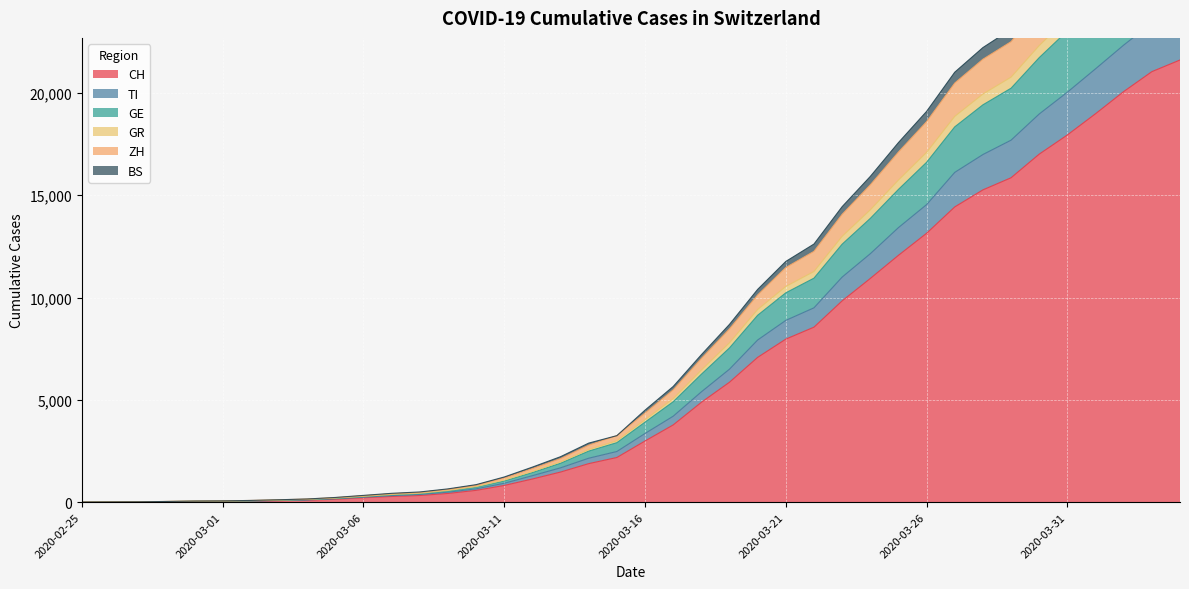

Reading left to right, what are all the values shown in this chart?

CH: 0	4	8	20	30	36	50	70	97	141	216	278	325	426	577	817	1132	1472	1883	2183	2989	3774	4879	5861	7075	7967	8551	9835	10930	12061	13138	14426	15259	15851	17005	17942	18979	20062	21035	21605
TI: 0	5	9	21	32	38	54	78	110	166	244	319	374	487	652	925	1295	1678	2148	2476	3357	4200	5390	6499	7924	8883	9496	10997	12139	13415	14539	16114	16986	17688	18967	20033	21174	22333	23412	24047
GE: 0	6	10	26	41	48	65	92	125	184	271	359	416	544	729	1036	1447	1902	2495	2907	3909	4906	6249	7537	9132	10229	10945	12604	13864	15281	16605	18338	19414	20226	21720	23027	24345	25791	27079	27852
GR: 0	8	15	35	54	62	85	118	156	230	331	432	499	649	856	1230	1713	2222	2886	3250	4496	5651	7202	8688	10396	11762	12612	14437	15914	17569	19093	21008	22211	23106	24787	26244	27803	29460	30939	31760
ZH: 0	8	14	34	53	61	84	115	153	222	316	411	475	621	823	1181	1640	2130	2786	3250	4353	5487	7021	8468	10126	11465	12256	14063	15504	17107	18592	20478	21642	22501	24170	25591	27116	28746	30185	30993
BS: 0	8	12	32	47	54	74	102	138	199	287	377	435	572	761	1080	1500	1967	2568	3000	4027	5058	6453	7789	9415	10540	11272	12990	14283	15739	17092	18851	19941	20768	22311	23644	24980	26446	27757	28532